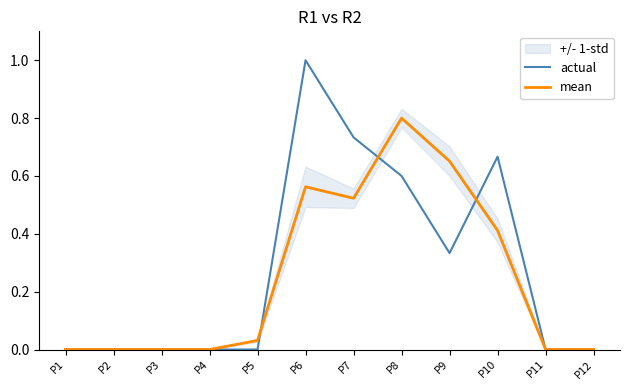

At P12, list the series in order from largest to smallest.

actual, mean